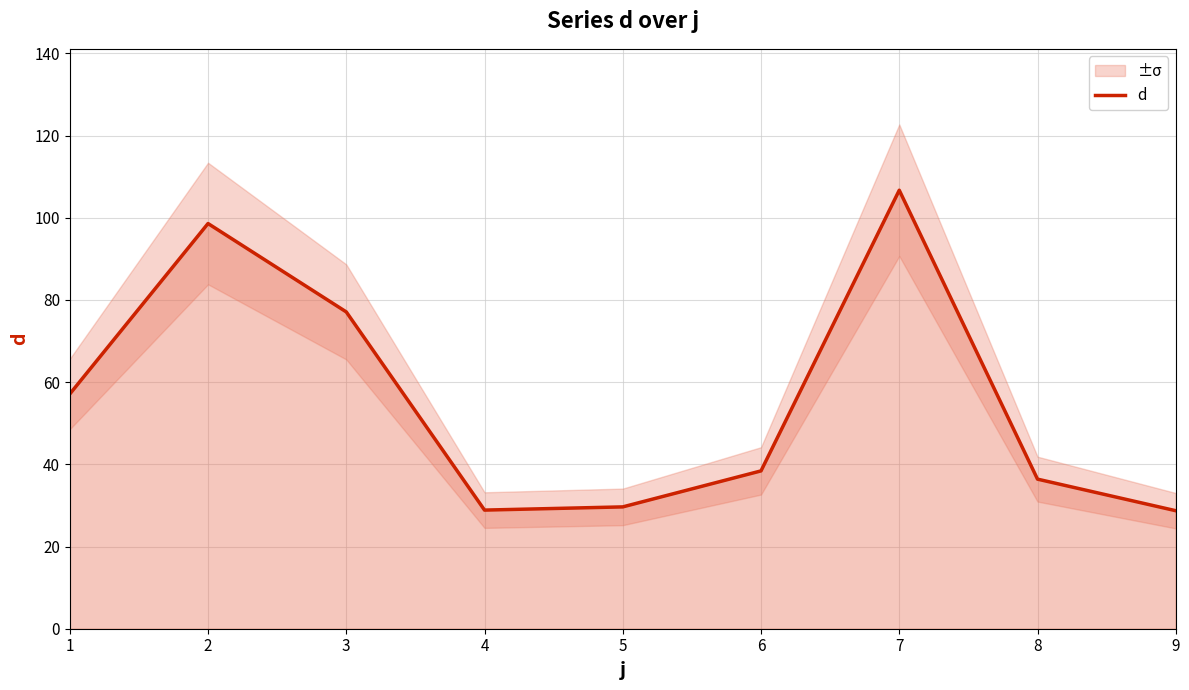

Where is the first local minimum?

4